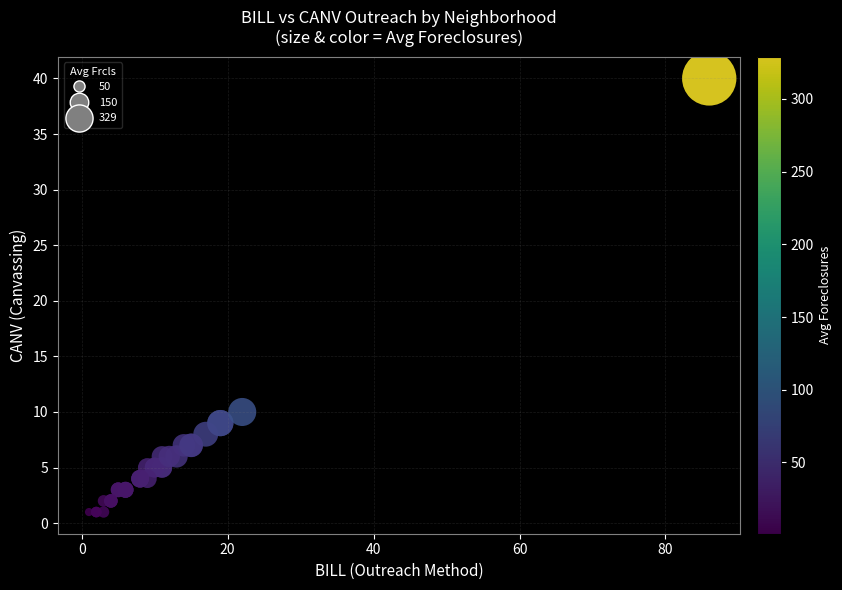

What Y value in the scatter plot is closest to 20?

10